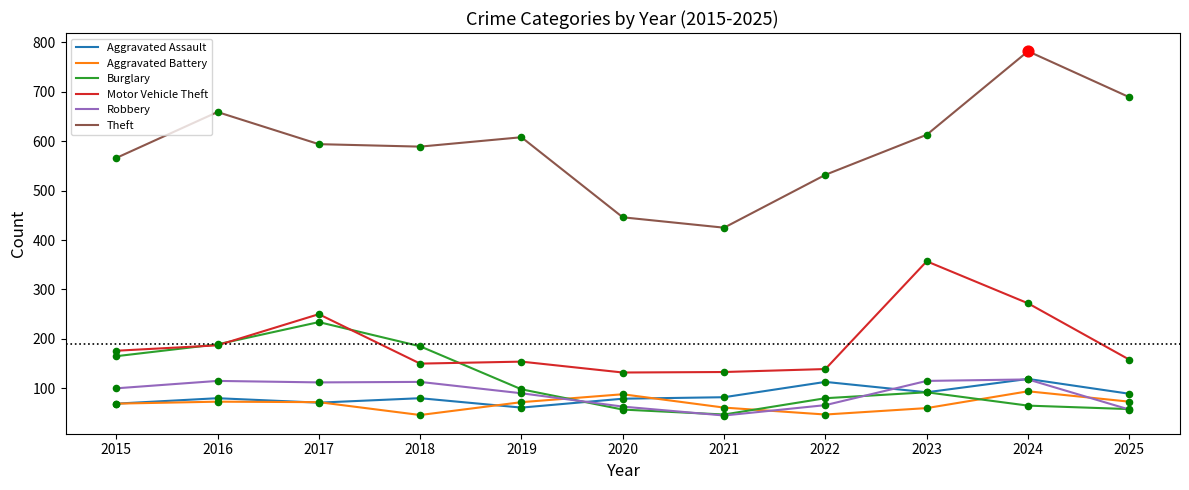

At which category is the sum across all series the highest?

2024